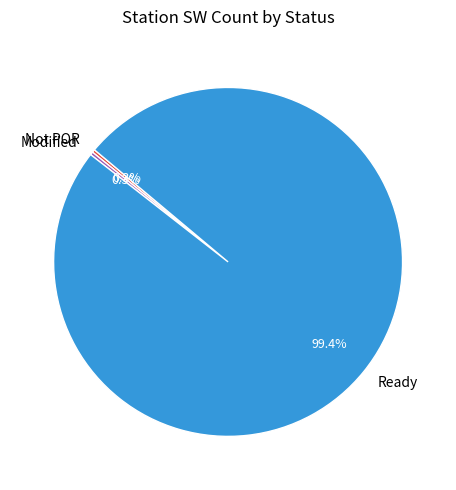

What is the largest slice in the pie chart?

Ready